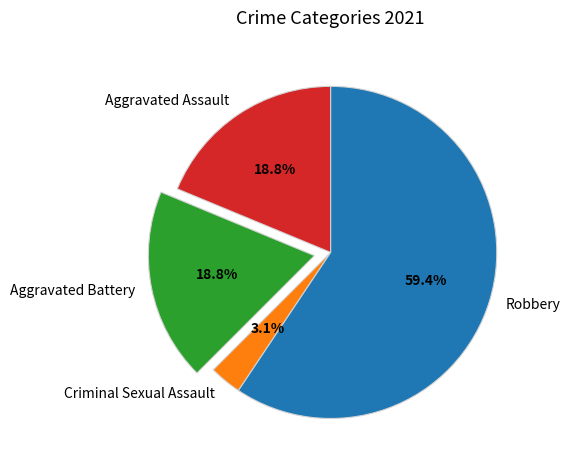

To the nearest percent, what is the combined percentage of Aggravated Battery and Criminal Sexual Assault?

22%